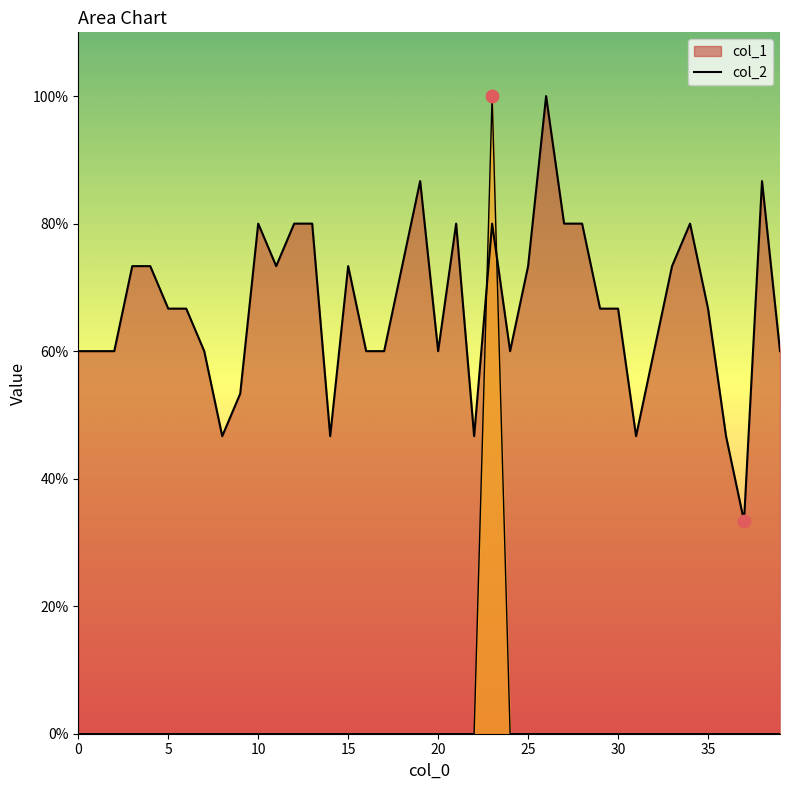

Is the value of col_1 at 10 greater than the value of col_2 at 23?

No